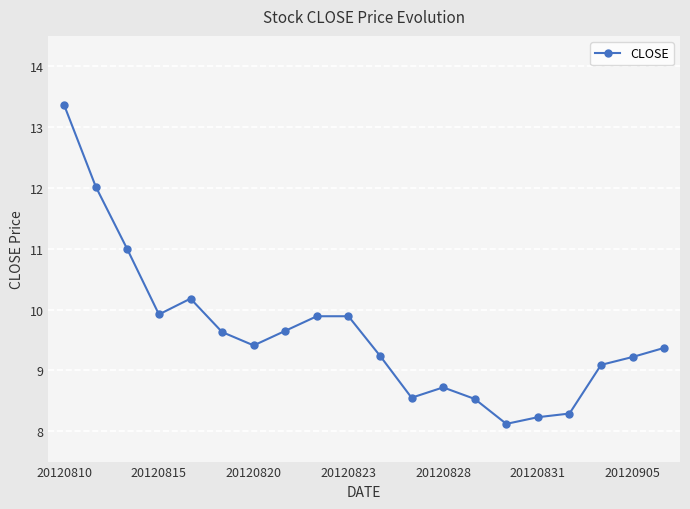

What is the difference between the maximum and minimum values?

5.2